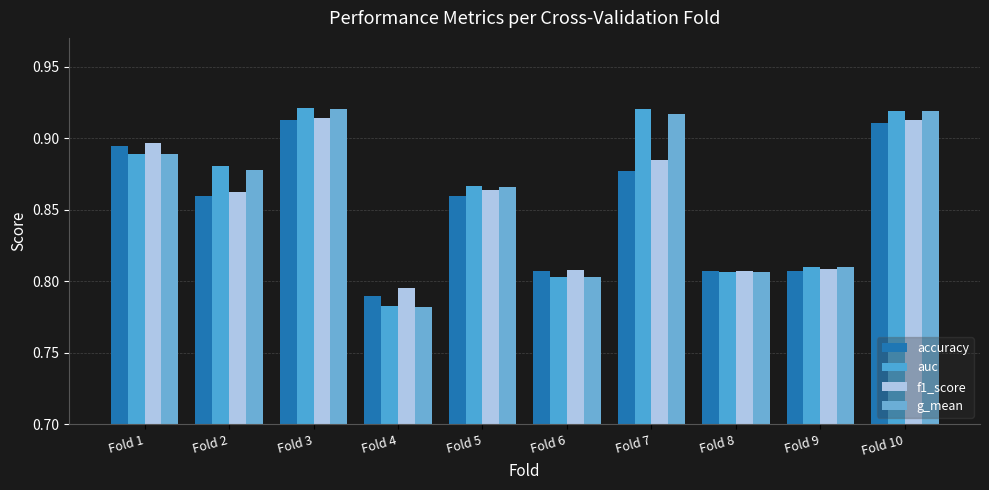

What is the average value of the auc series?

0.9